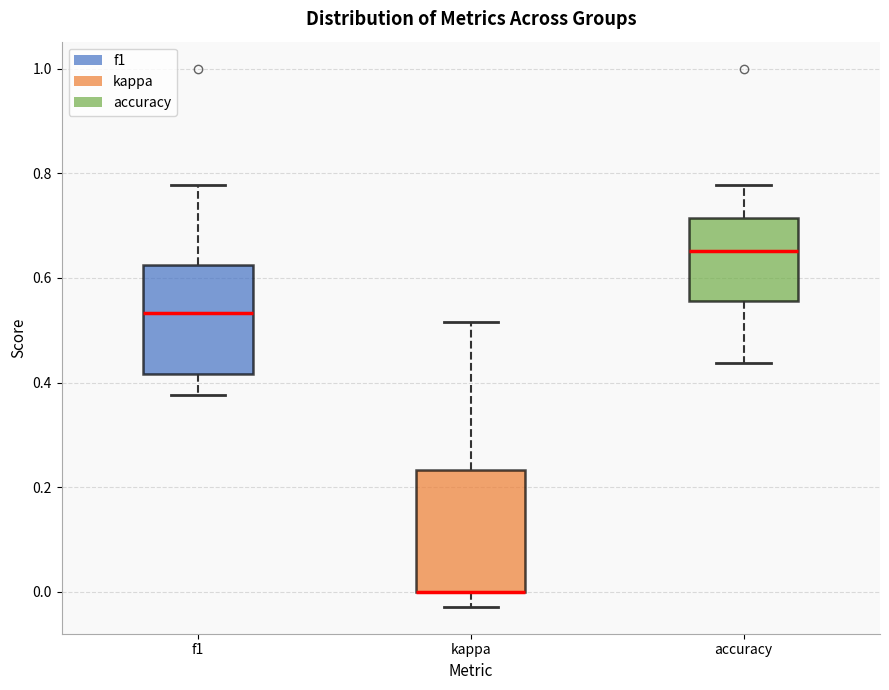

Reading left to right, read every box against the y-axis: the position of its median line, the range the box covers, and the ends of its whiskers. The values are not printed on the chart, so give them approximately, as read against the axis.

f1: median 0.54, box 0.42 to 0.62, whiskers 0.38 to 0.78
kappa: median 0.00 (drawn on the box's lower edge), box 0.00 to 0.24, whiskers -0.02 to 0.52
accuracy: median 0.66, box 0.56 to 0.72, whiskers 0.44 to 0.78